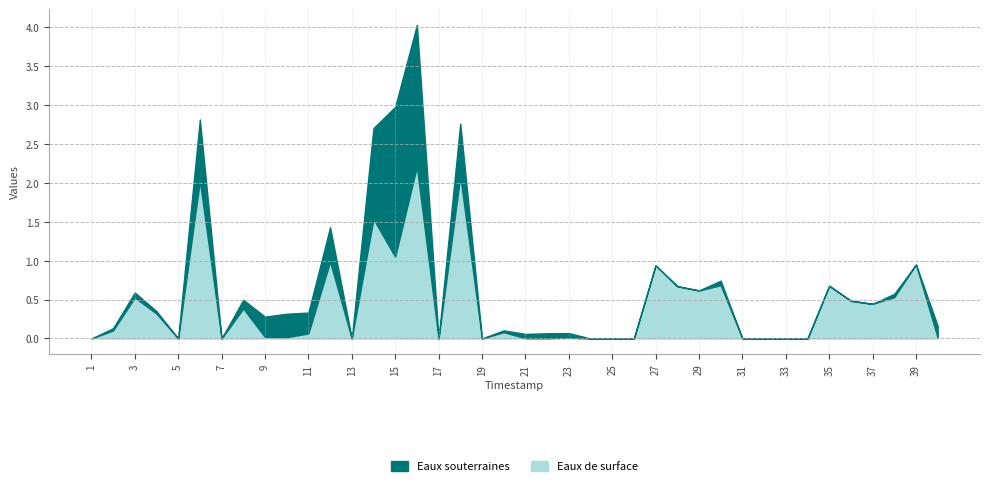

The value of Eaux de surface at 29 is 0.6. True or false?

True